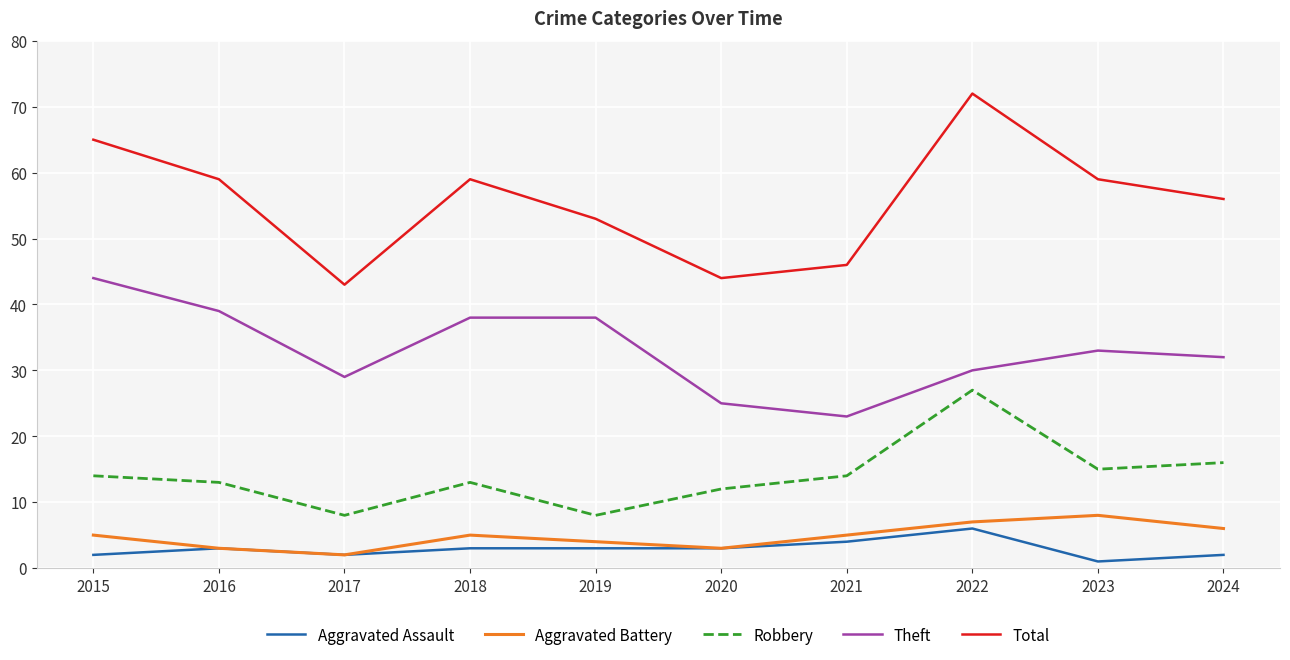

Read the Aggravated Assault value at 2017.

2